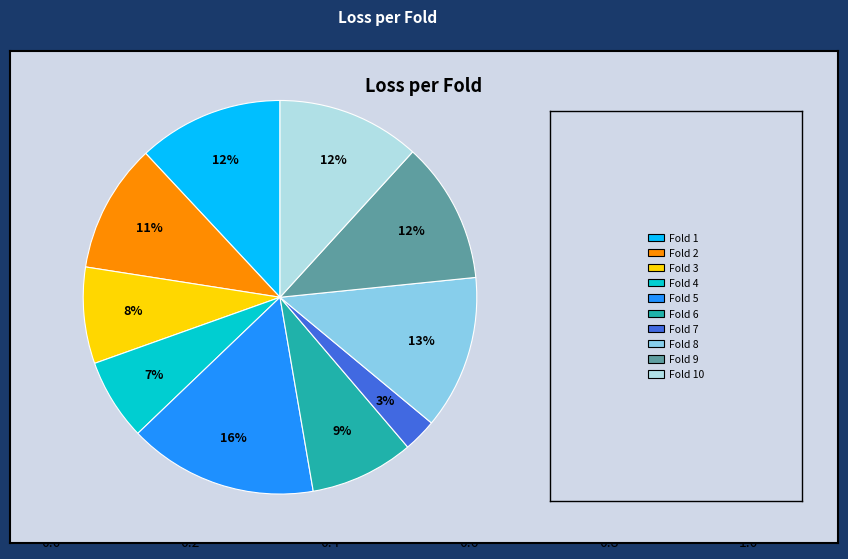

Is there a majority slice in this chart?

No